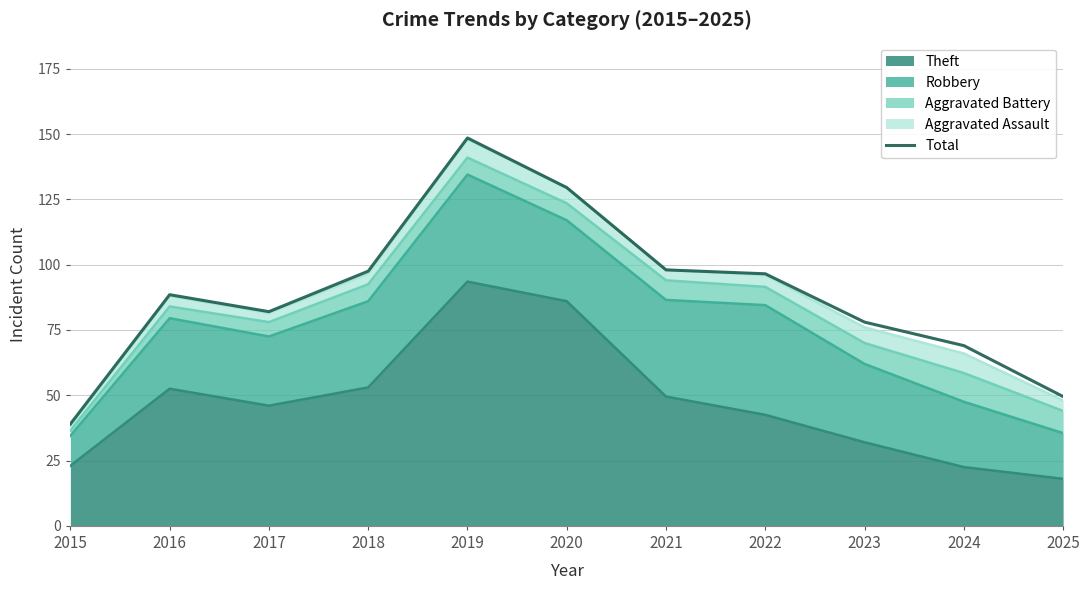

What is the difference between the maximum and minimum values?

109.5